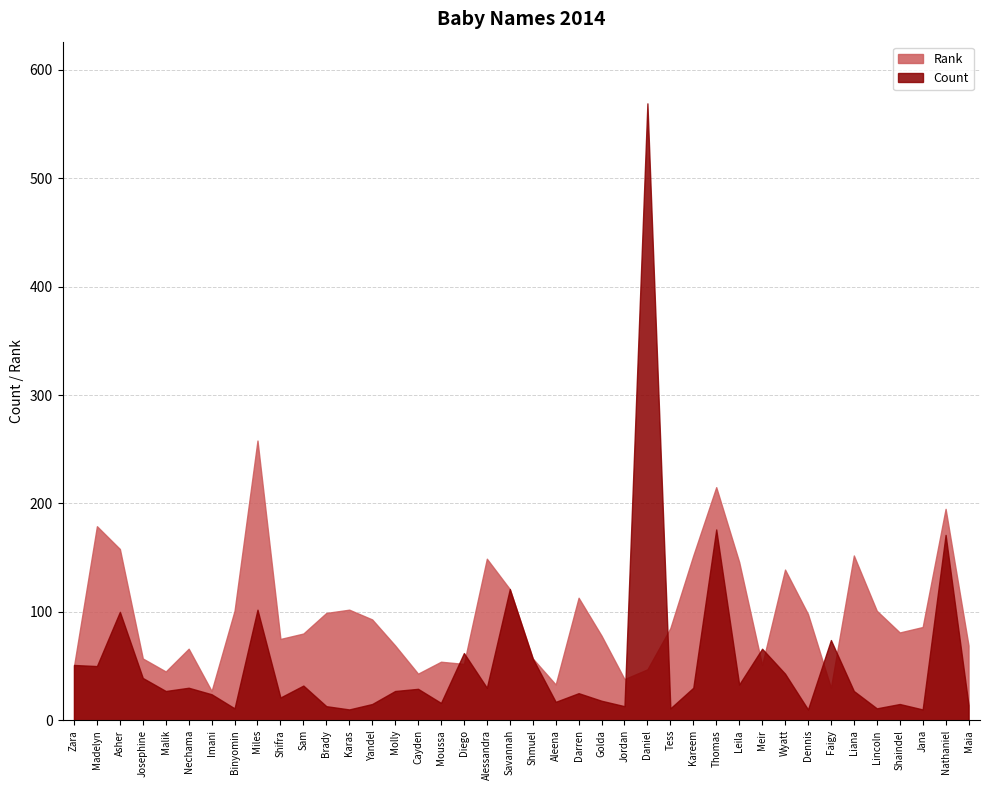

The value of Rank at Yandel is 93. True or false?

True